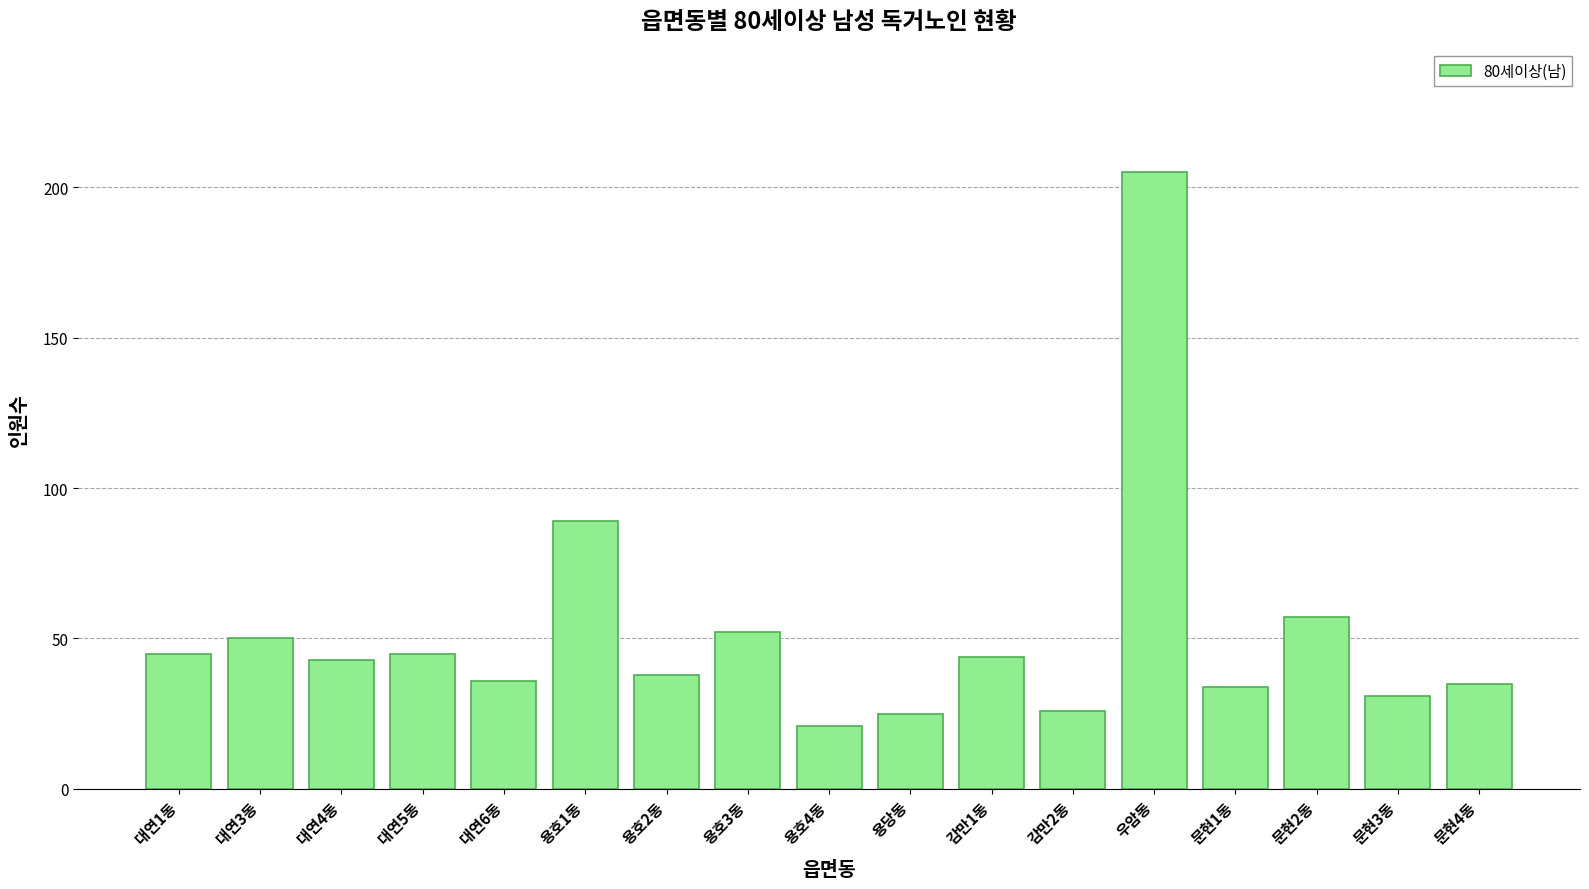

Where does the data first go above 43?

대연1동